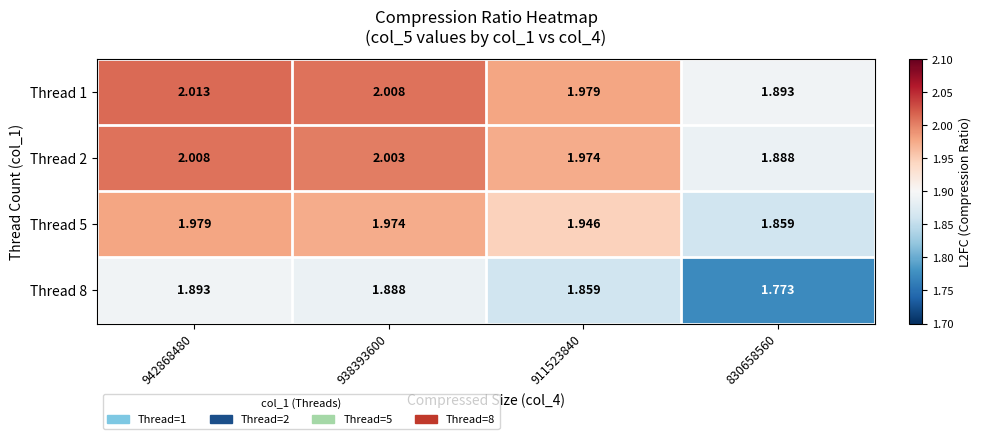

Is the value of Thread 8 at 830658560 greater than the value of Thread 1 at 830658560?

No